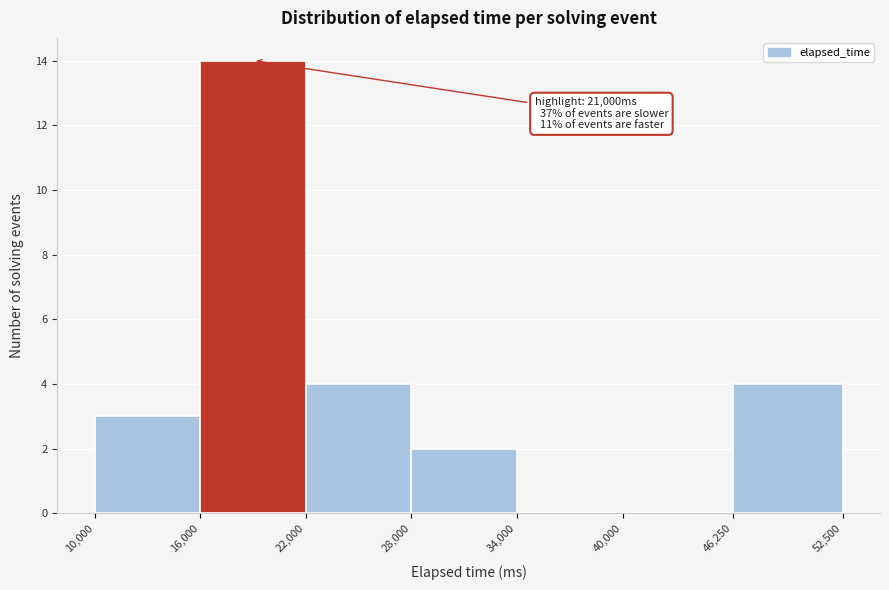

Over which range of the x-axis is the bar tallest?

16,000 to 22,000